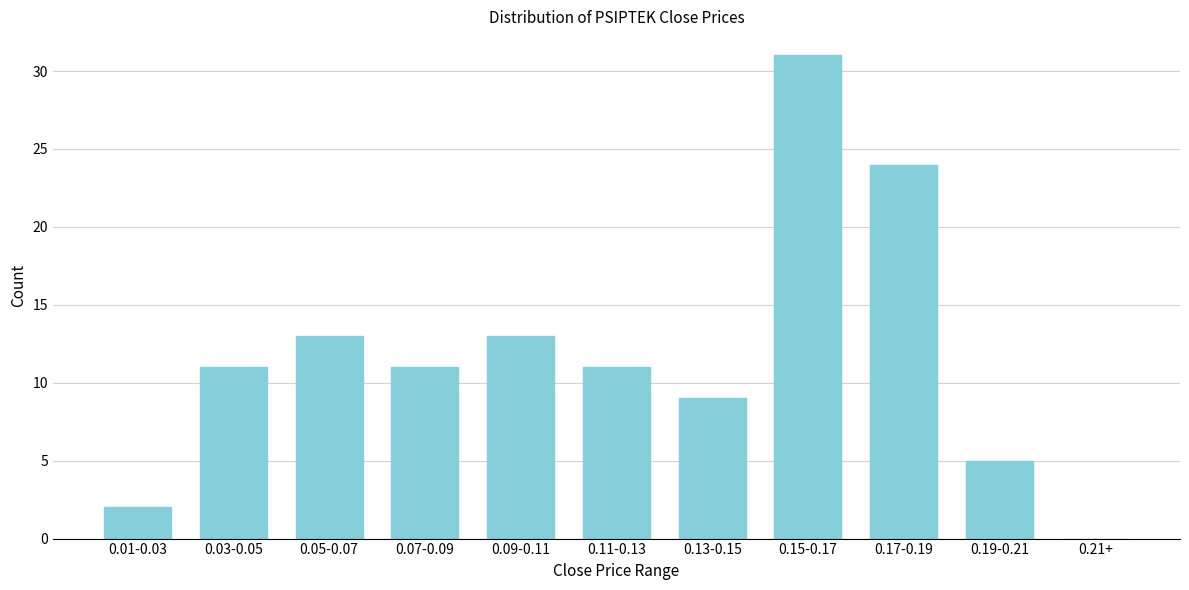

Reading left to right, list all the values displayed in this chart.

0.01-0.03=2	0.03-0.05=11	0.05-0.07=13	0.07-0.09=11	0.09-0.11=13	0.11-0.13=11	0.13-0.15=9	0.15-0.17=31	0.17-0.19=24	0.19-0.21=5	0.21+=0